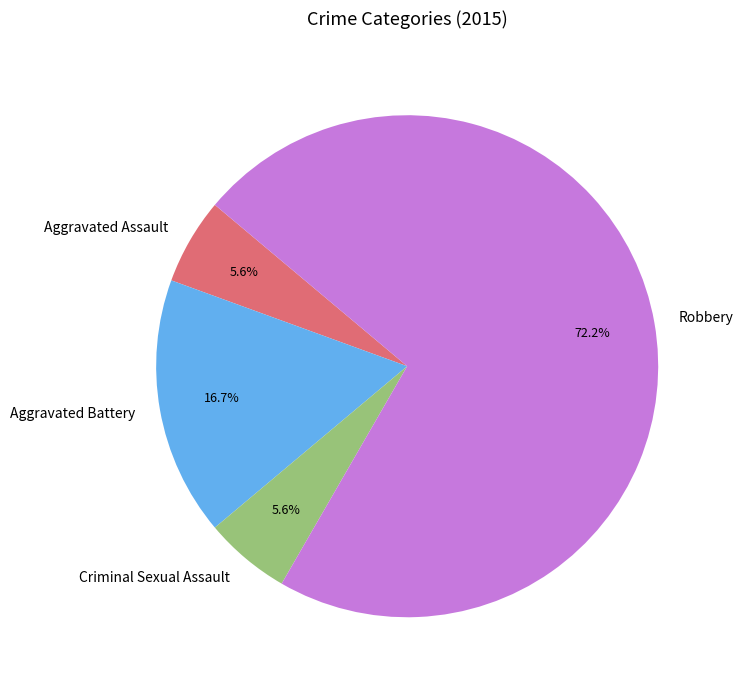

How many segments does this pie chart have?

4